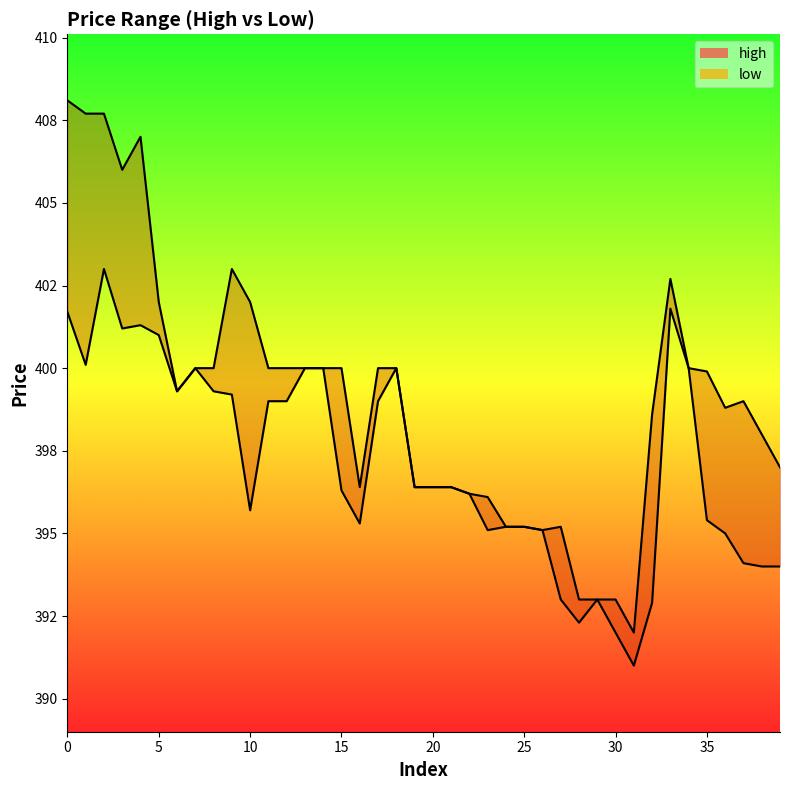

Which series has the largest range (max minus min)?

high